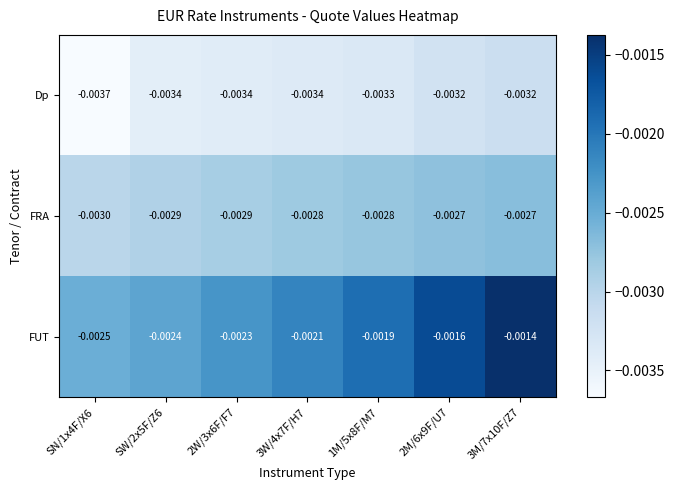

Rank the series by their maximum value, from lowest to highest.

Dp, FRA, FUT